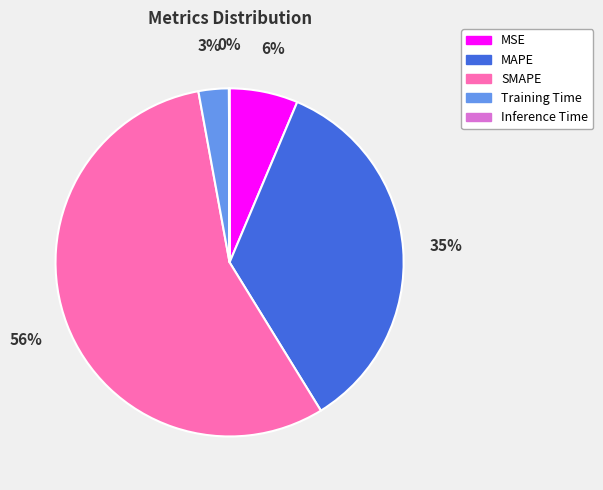

The MAPE slice represents 42% of the pie. True or false?

False